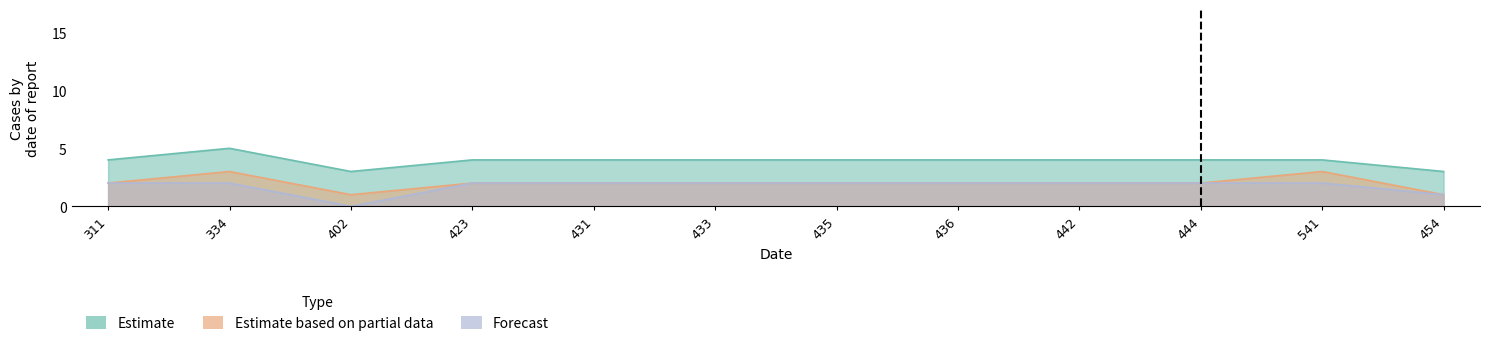

Reading left to right, list all the values displayed in this chart.

Estimate: 4	5	3	4	4	4	4	4	4	4	4	3
Estimate based on partial data: 2	3	1	2	2	2	2	2	2	2	3	1
Forecast: 2	2	0	2	2	2	2	2	2	2	2	1